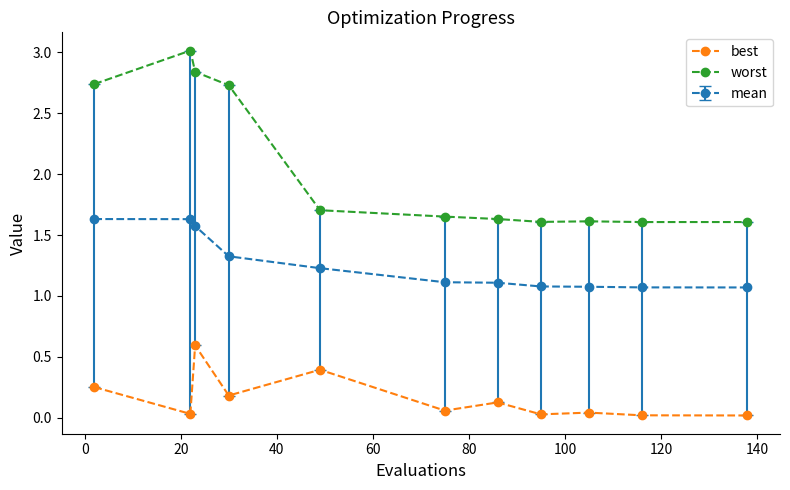

What is the value of the best point at the 5th from the left?

0.4